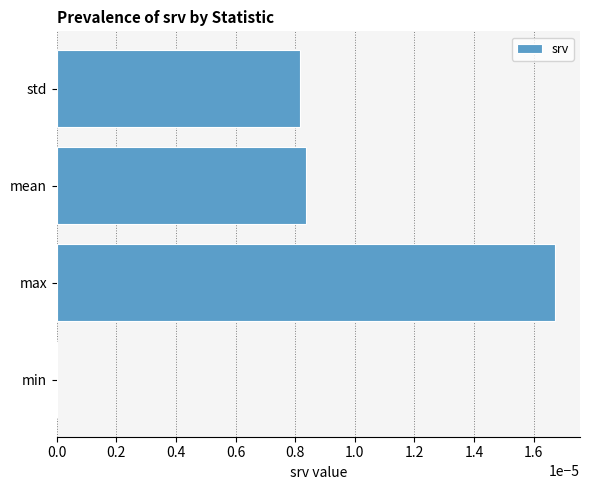

At which category does the chart reach its peak across all series?

max